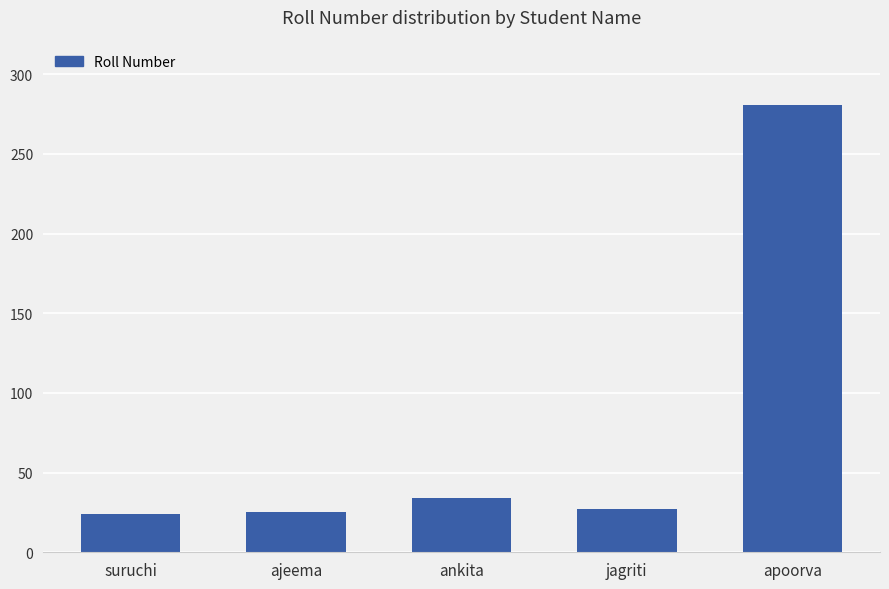

True or false: the data shows 281 at apoorva.

True